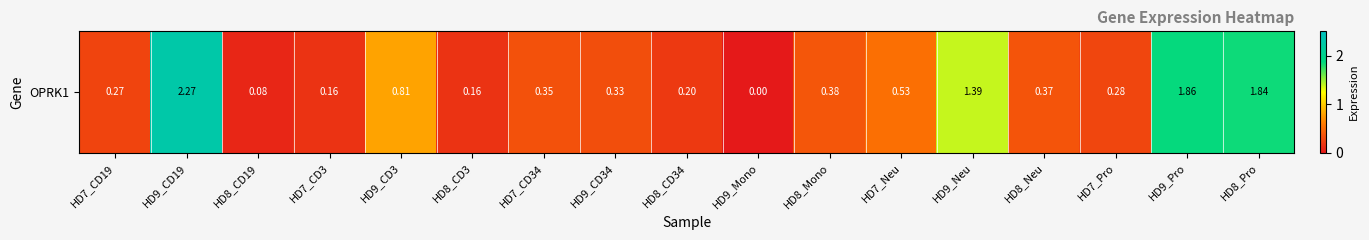

What is the difference between the maximum and minimum values?

2.3